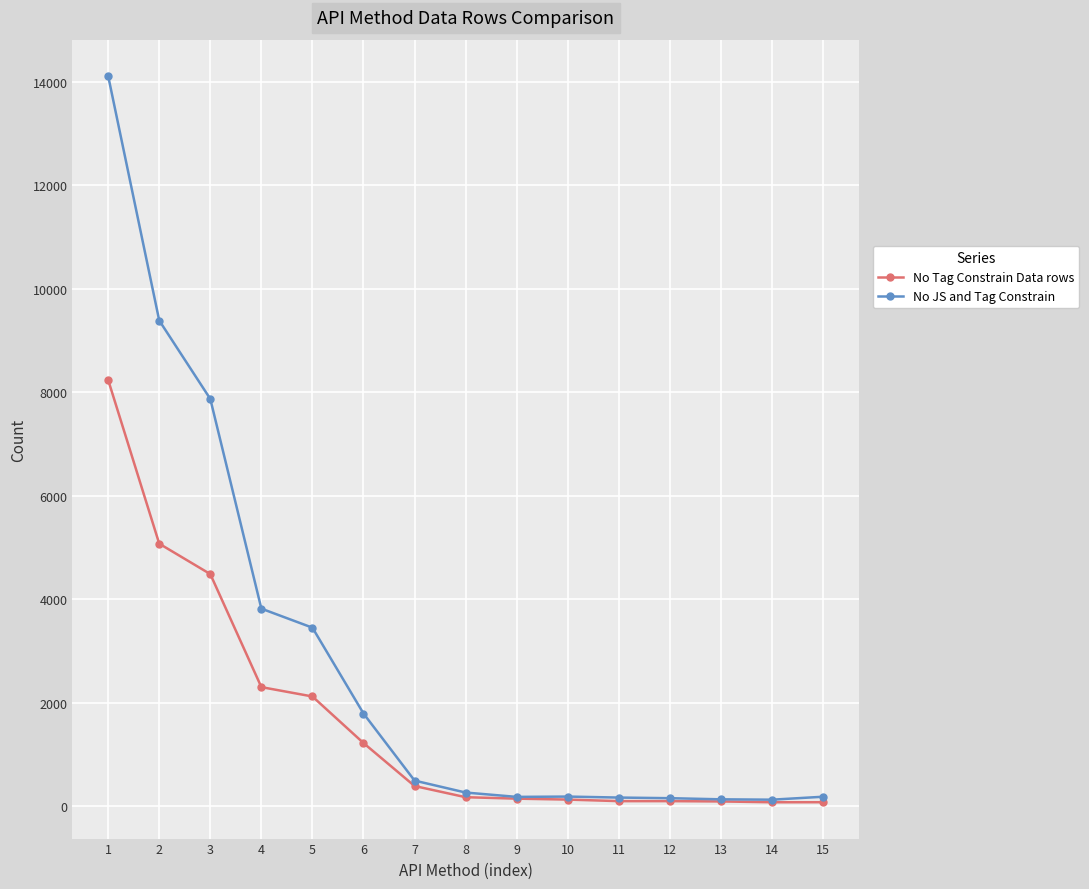

Is it true that No JS and Tag Constrain equals 167 at 11?

True